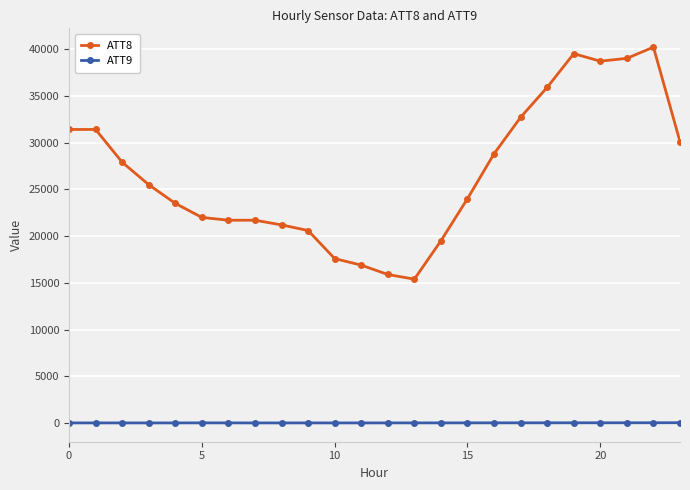

True or false: ATT9 and ATT8 intersect in this chart.

False